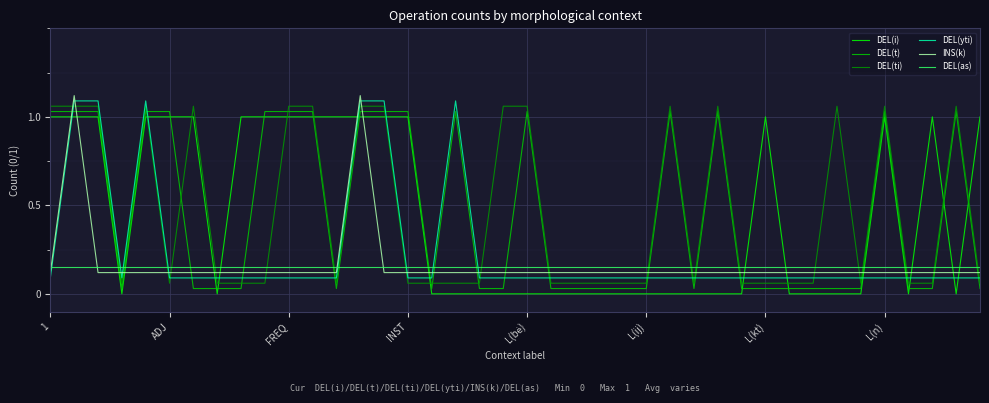

True or false: DEL(as) has more than 0 interior local peaks.

False